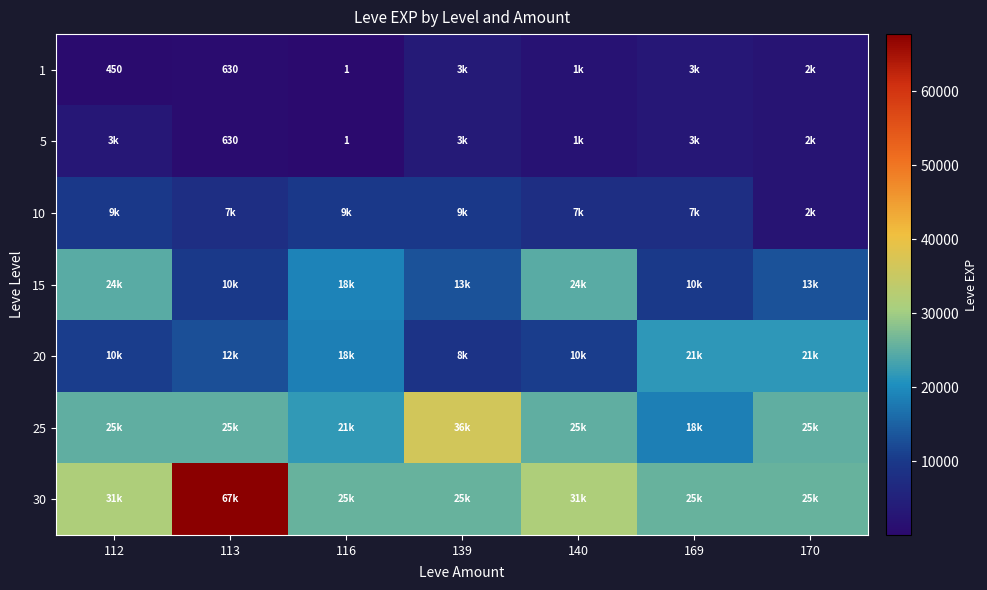

The value of 1 at 112 is 301. True or false?

False